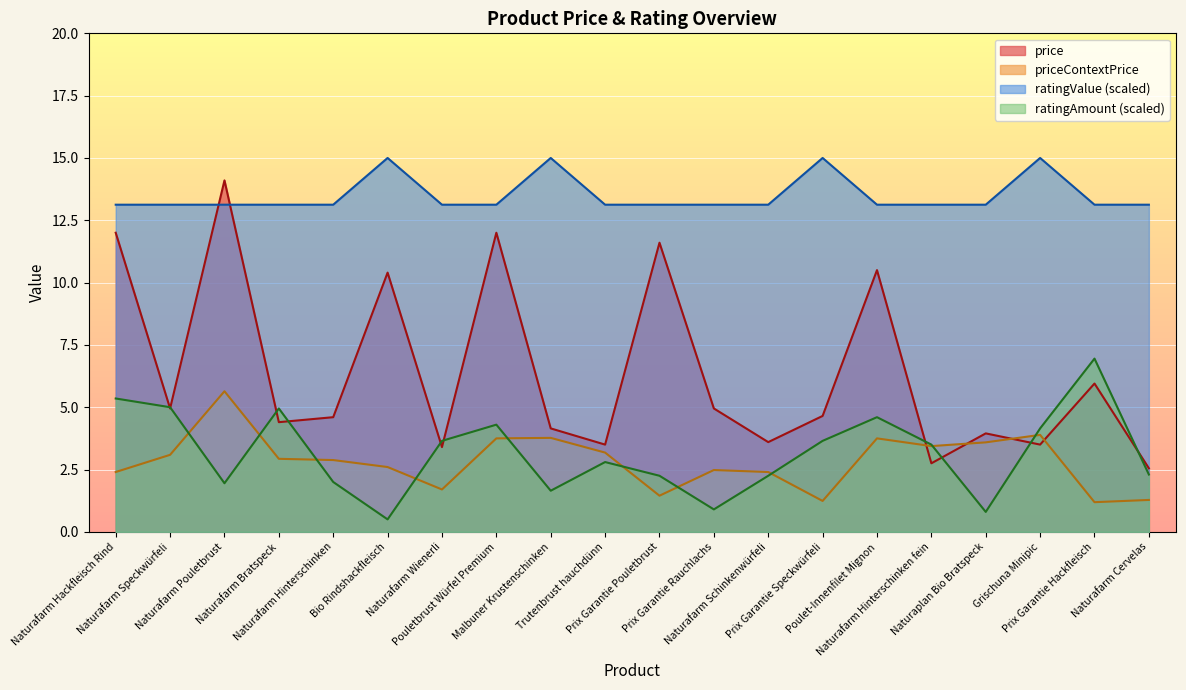

Reading left to right, transcribe all the data shown in this chart.

price: Naturafarm Hackfleisch Rind=12.0	Naturafarm Speckwürfeli=5.0	Naturafarm Pouletbrust=14.1	Naturafarm Bratspeck=4.4	Naturafarm Hinterschinken=4.6	Bio Rindshackfleisch=10.4	Naturafarm Wienerli=3.4	Pouletbrust Würfel Premium=12.0	Malbuner Krustenschinken=4.2	Trutenbrust hauchdünn=3.5	Prix Garantie Pouletbrust=11.6	Prix Garantie Rauchlachs=5.0	Naturafarm Schinkenwürfeli=3.6	Prix Garantie Speckwürfeli=4.7	Poulet-Innenfilet Mignon=10.5	Naturafarm Hinterschinken fein=2.8	Naturaplan Bio Bratspeck=4.0	Grischuna Minipic=3.5	Prix Garantie Hackfleisch=6.0	Naturafarm Cervelas=2.5
priceContextPrice: Naturafarm Hackfleisch Rind=2.4	Naturafarm Speckwürfeli=3.1	Naturafarm Pouletbrust=5.6	Naturafarm Bratspeck=2.9	Naturafarm Hinterschinken=2.9	Bio Rindshackfleisch=2.6	Naturafarm Wienerli=1.7	Pouletbrust Würfel Premium=3.8	Malbuner Krustenschinken=3.8	Trutenbrust hauchdünn=3.2	Prix Garantie Pouletbrust=1.4	Prix Garantie Rauchlachs=2.5	Naturafarm Schinkenwürfeli=2.4	Prix Garantie Speckwürfeli=1.2	Poulet-Innenfilet Mignon=3.8	Naturafarm Hinterschinken fein=3.4	Naturaplan Bio Bratspeck=3.6	Grischuna Minipic=3.9	Prix Garantie Hackfleisch=1.2	Naturafarm Cervelas=1.3
ratingValue: Naturafarm Hackfleisch Rind=13.1	Naturafarm Speckwürfeli=13.1	Naturafarm Pouletbrust=13.1	Naturafarm Bratspeck=13.1	Naturafarm Hinterschinken=13.1	Bio Rindshackfleisch=15.0	Naturafarm Wienerli=13.1	Pouletbrust Würfel Premium=13.1	Malbuner Krustenschinken=15.0	Trutenbrust hauchdünn=13.1	Prix Garantie Pouletbrust=13.1	Prix Garantie Rauchlachs=13.1	Naturafarm Schinkenwürfeli=13.1	Prix Garantie Speckwürfeli=15.0	Poulet-Innenfilet Mignon=13.1	Naturafarm Hinterschinken fein=13.1	Naturaplan Bio Bratspeck=13.1	Grischuna Minipic=15.0	Prix Garantie Hackfleisch=13.1	Naturafarm Cervelas=13.1
ratingAmount: Naturafarm Hackfleisch Rind=5.3	Naturafarm Speckwürfeli=5.0	Naturafarm Pouletbrust=1.9	Naturafarm Bratspeck=5.0	Naturafarm Hinterschinken=2.0	Bio Rindshackfleisch=0.5	Naturafarm Wienerli=3.6	Pouletbrust Würfel Premium=4.3	Malbuner Krustenschinken=1.6	Trutenbrust hauchdünn=2.8	Prix Garantie Pouletbrust=2.2	Prix Garantie Rauchlachs=0.9	Naturafarm Schinkenwürfeli=2.2	Prix Garantie Speckwürfeli=3.6	Poulet-Innenfilet Mignon=4.6	Naturafarm Hinterschinken fein=3.5	Naturaplan Bio Bratspeck=0.8	Grischuna Minipic=4.2	Prix Garantie Hackfleisch=7.0	Naturafarm Cervelas=2.3